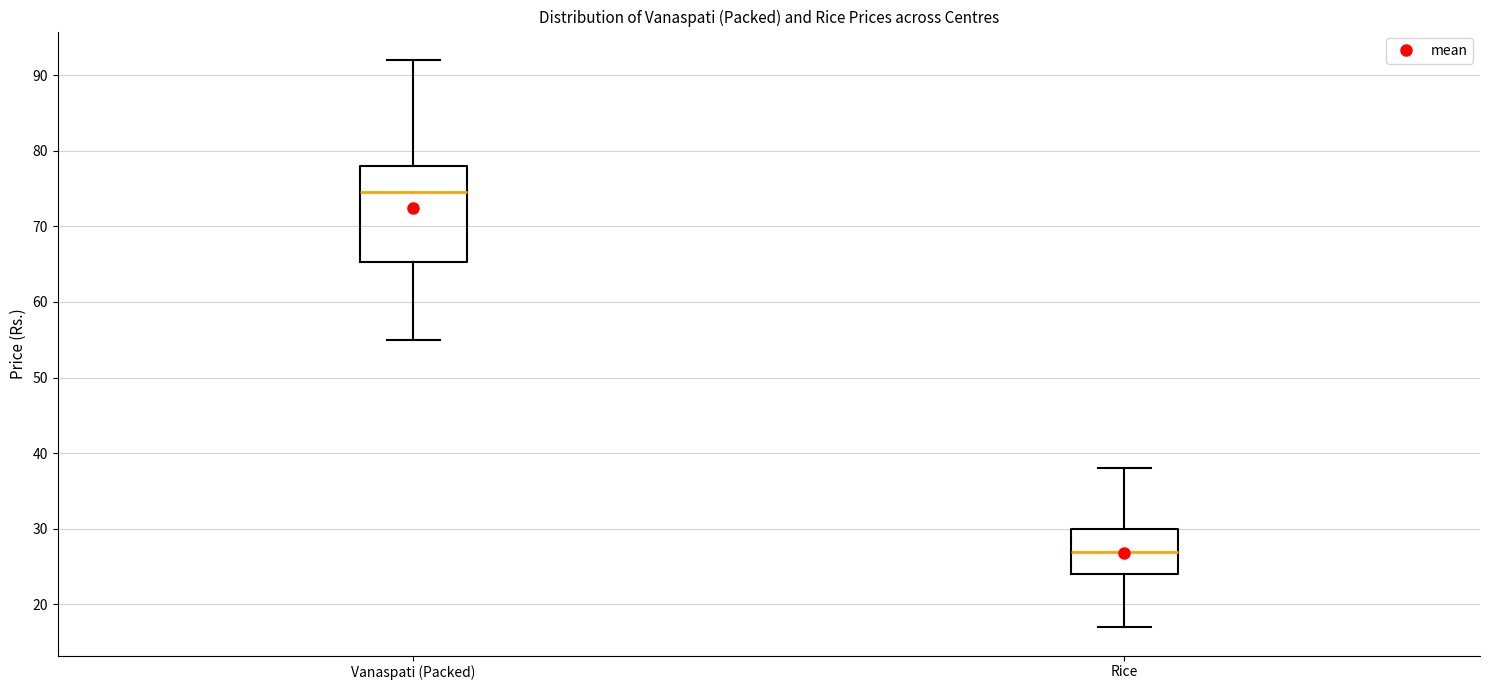

Where is the lower edge of the box for Vanaspati (Packed) on the y-axis? The values are not printed on the chart, so give them approximately, as read against the axis.

65